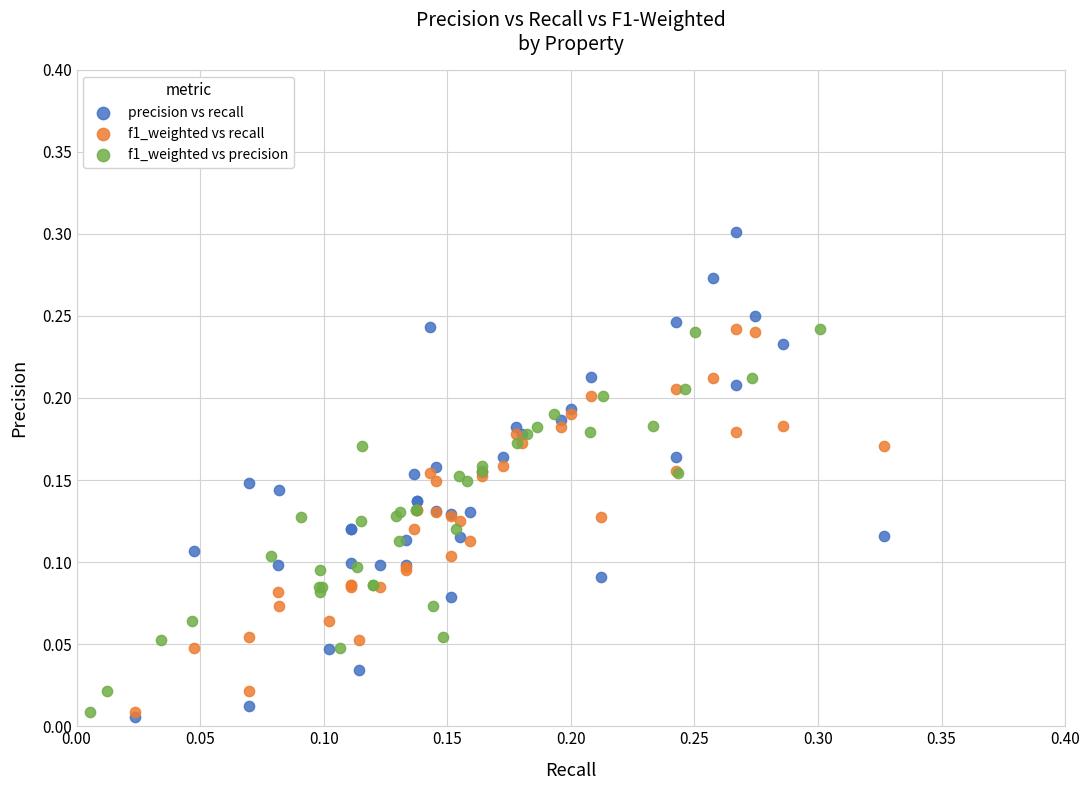

Which series reaches the maximum Y coordinate?

precision vs recall